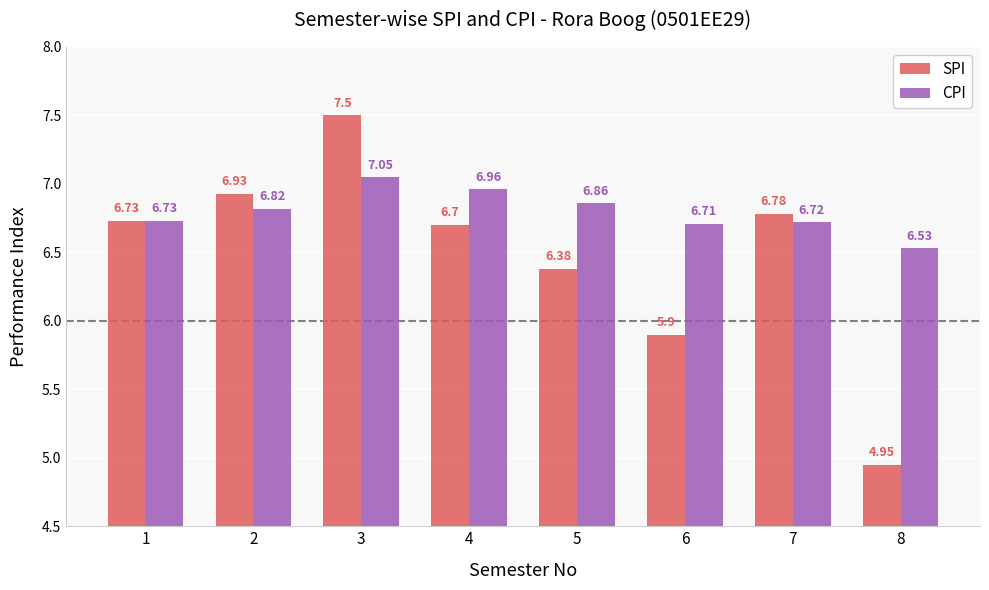

What are all the series names shown in the legend?

SPI, CPI